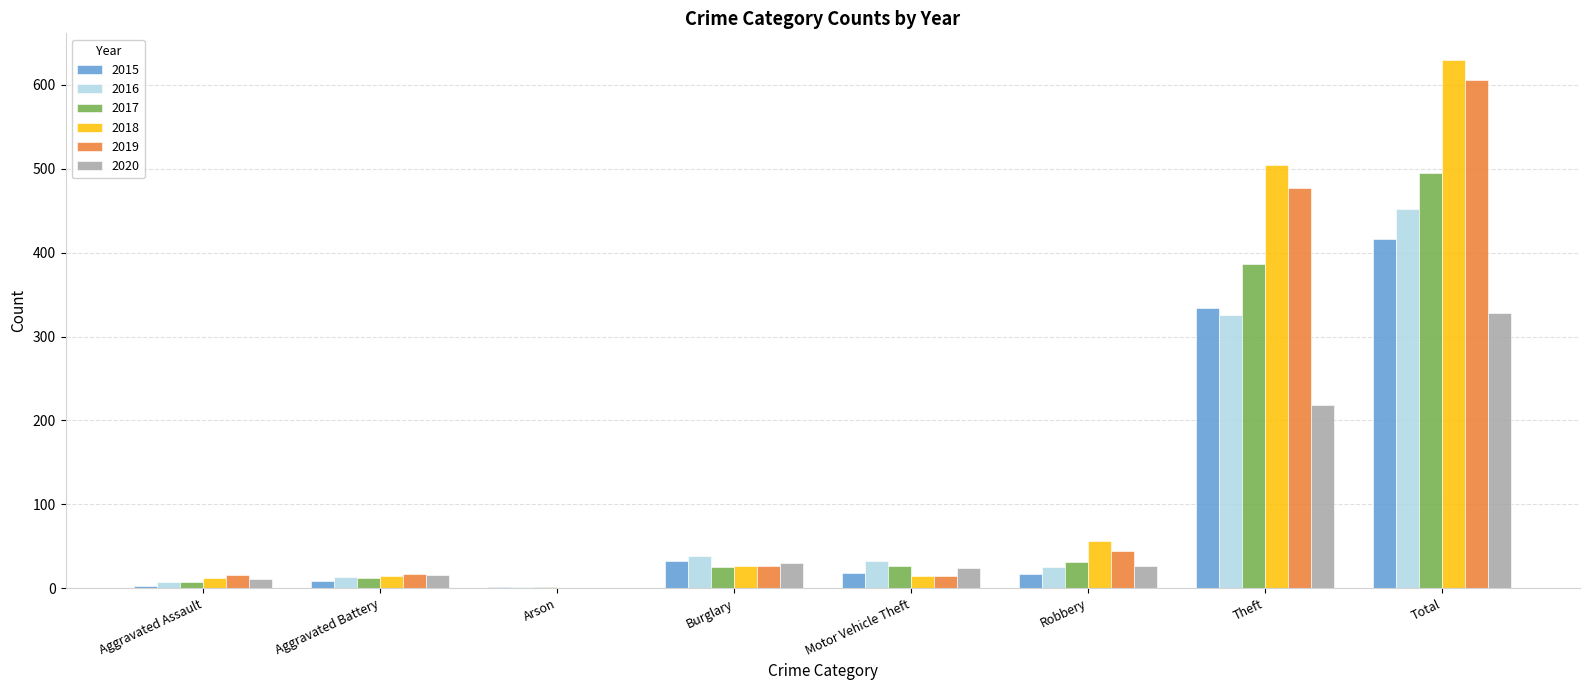

The 2018 series shows 0 at Arson. True or false?

True